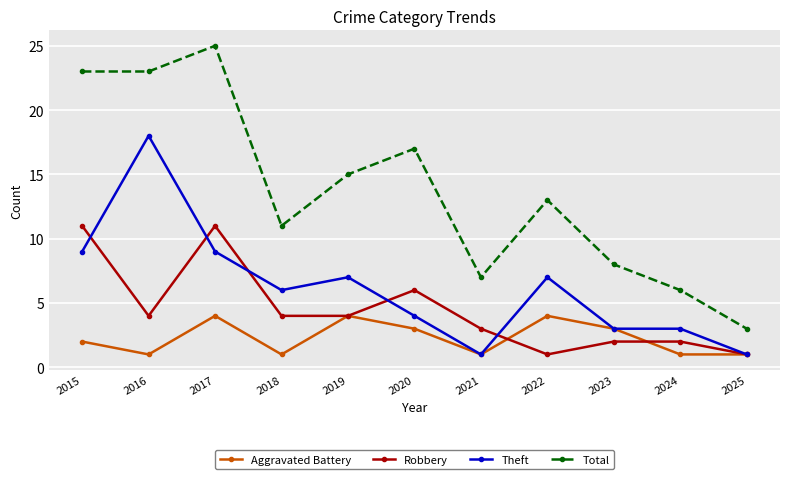

Which series has the largest range (max minus min)?

Total